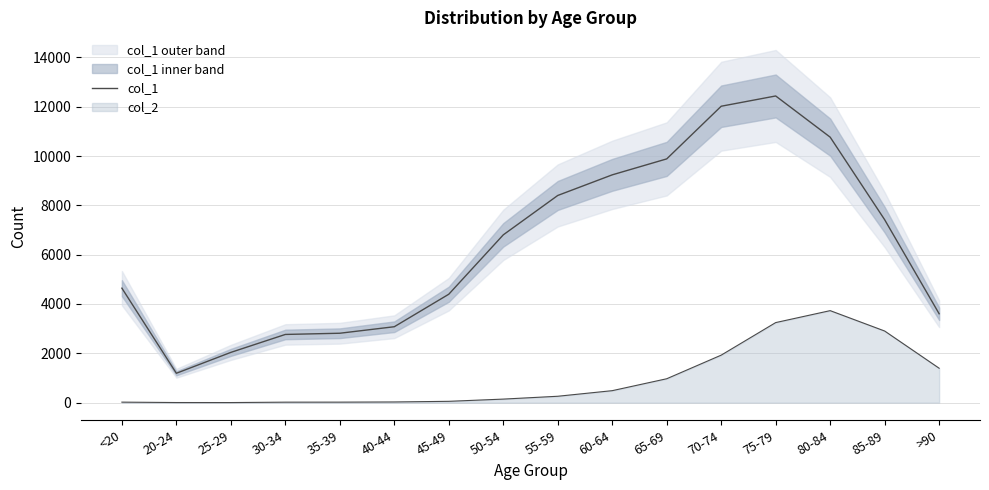

Reading left to right, transcribe all the data shown in this chart.

4641	1191	2038	2765	2814	3078	4396	6803	8400	9236	9883	12018	12434	10764	7417	3604